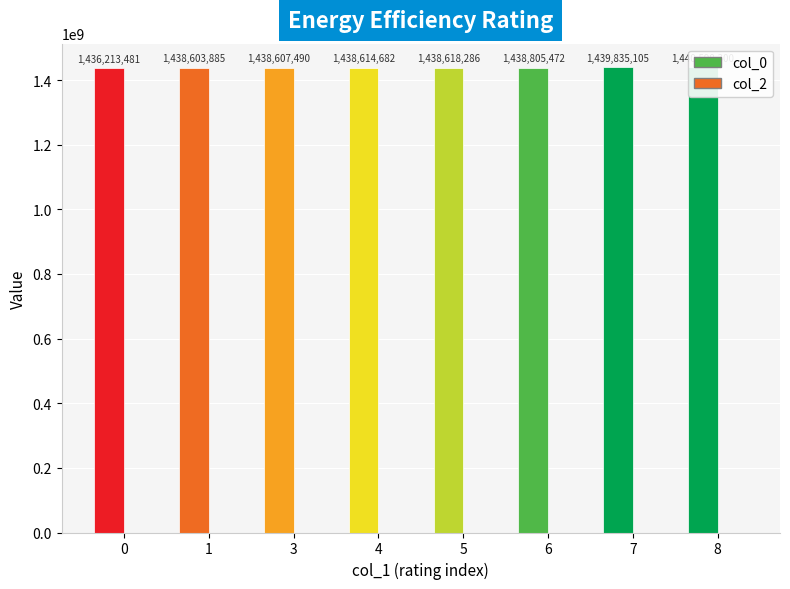

Rank the categories by col_0 value from highest to lowest.

8, 7, 6, 5, 4, 3, 1, 0